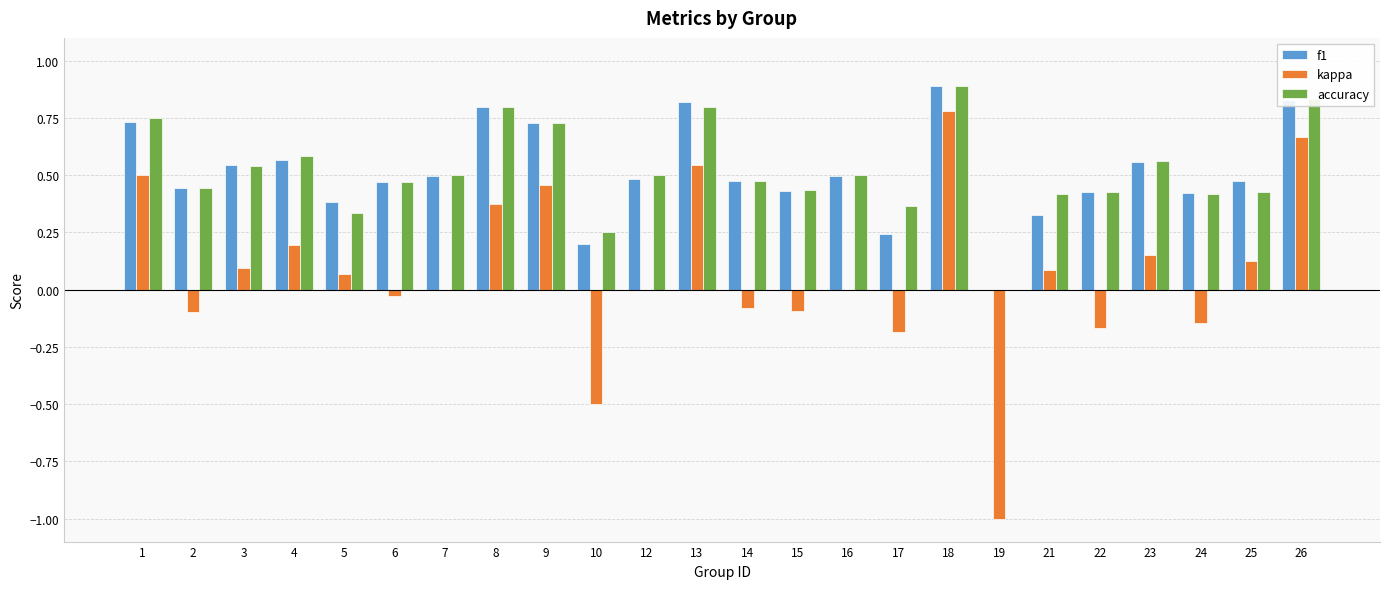

At which category is the sum across all series the highest?

18